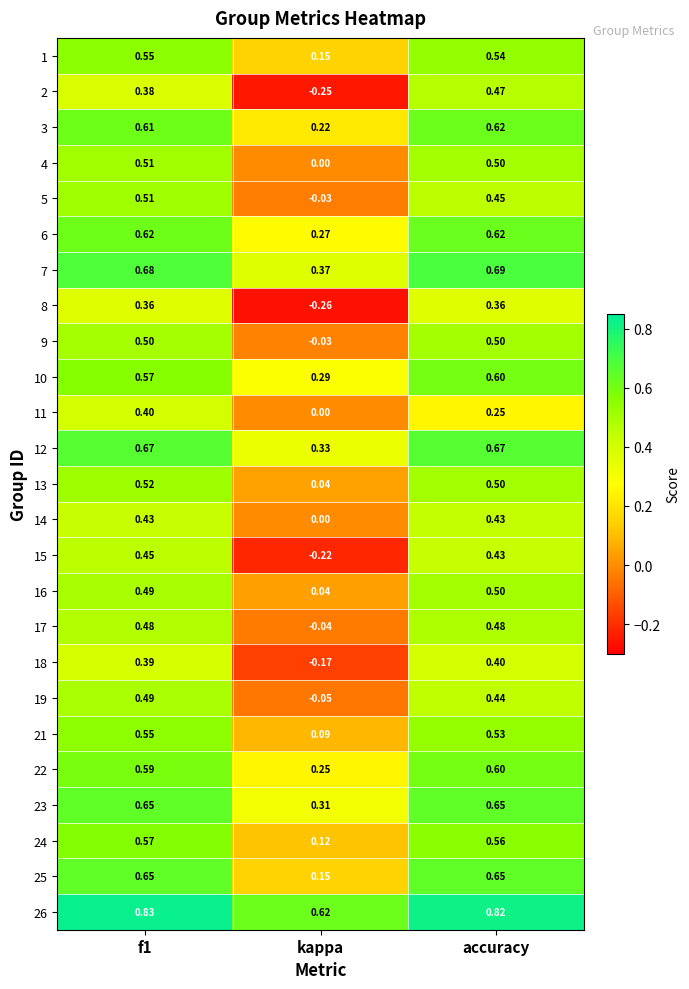

At which label does 17 reach its minimum?

kappa